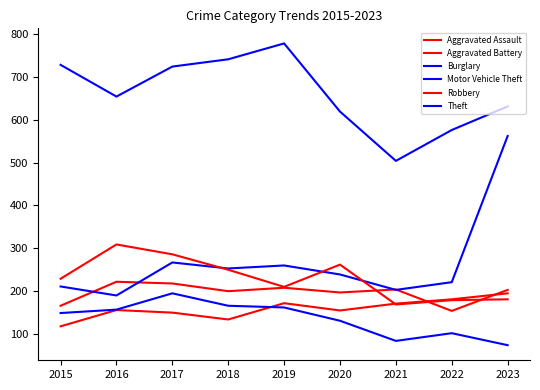

Which series has the largest range (max minus min)?

Motor Vehicle Theft